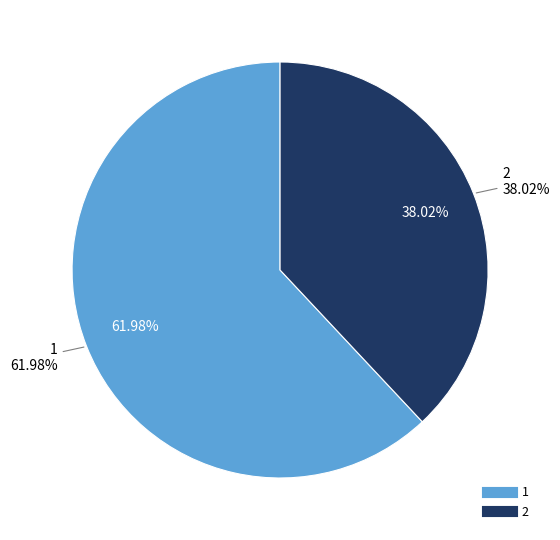

Between 1 and 2, which is larger?

1